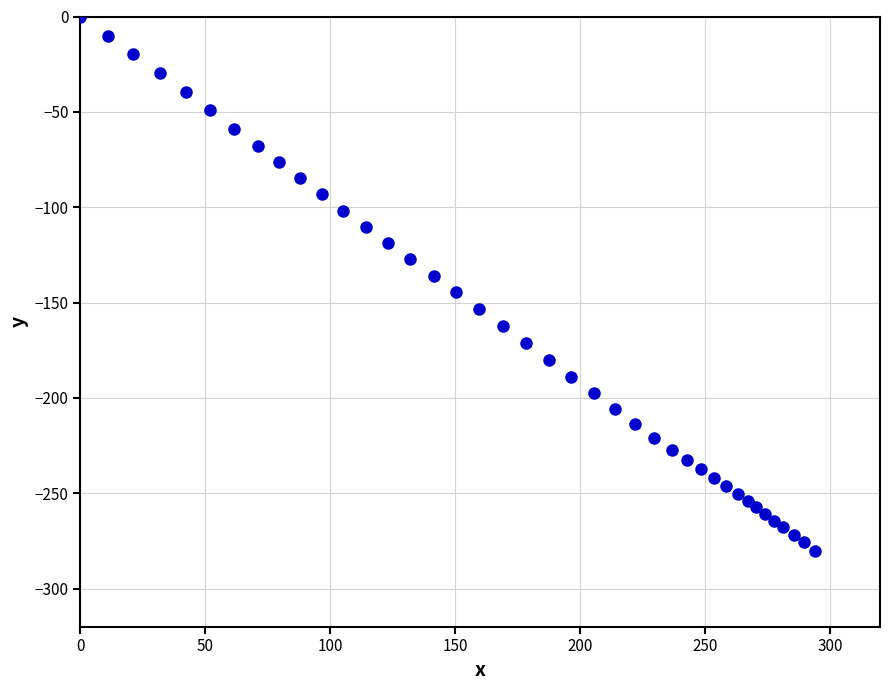

What is the range of Y values (max minus min)?

280.1